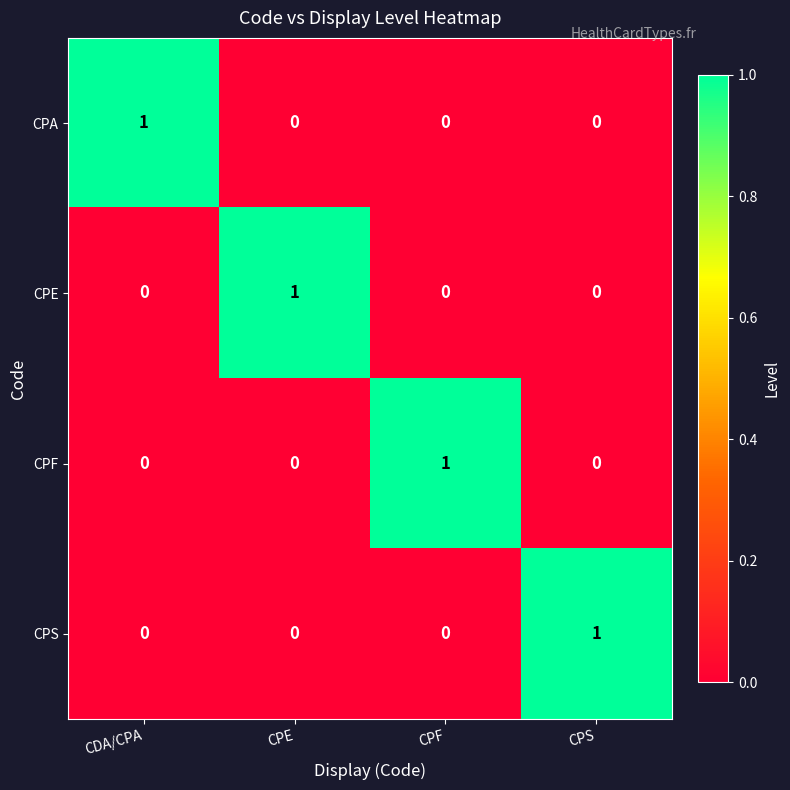

Which category has the highest value in the CPS series?

CPS